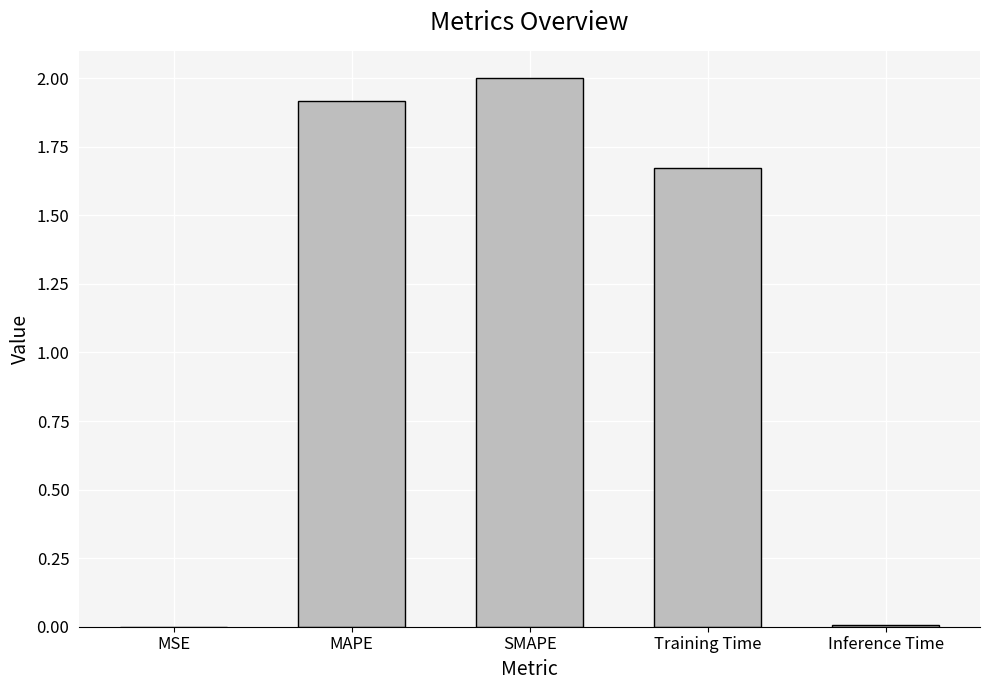

Is it true that the value at MAPE is 1.9?

True